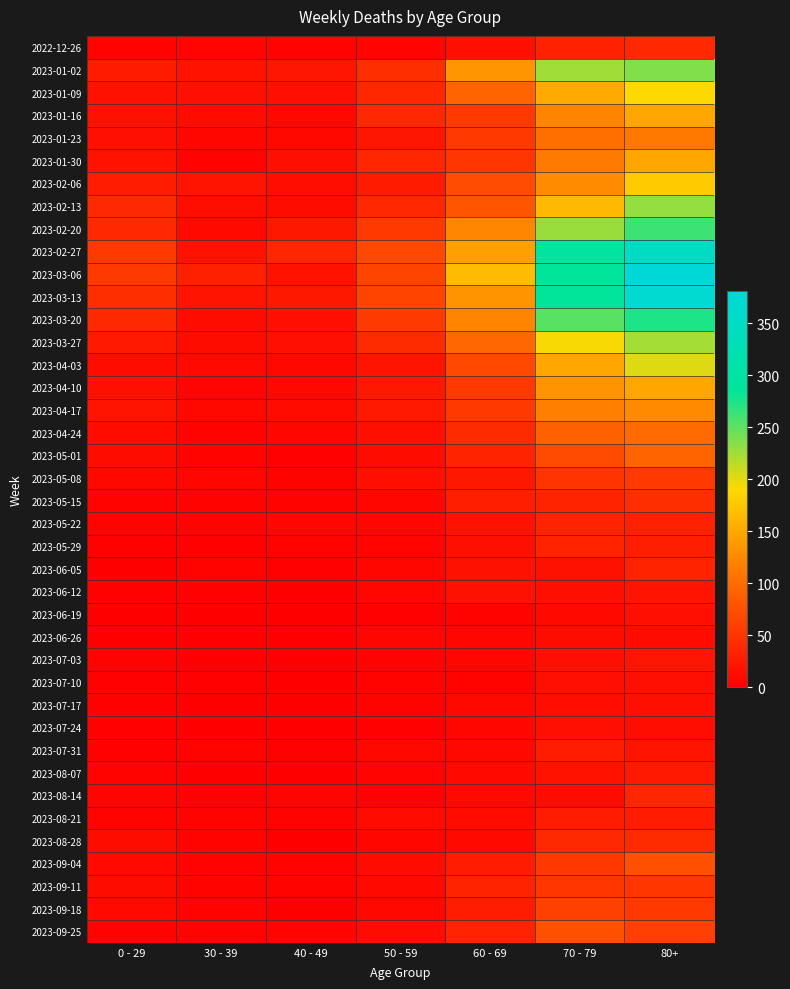

What is the spread (max minus min) of values at 0 - 29?

54